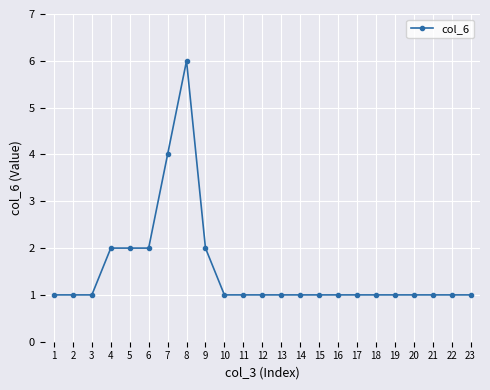

Count the number of data series in this chart.

1